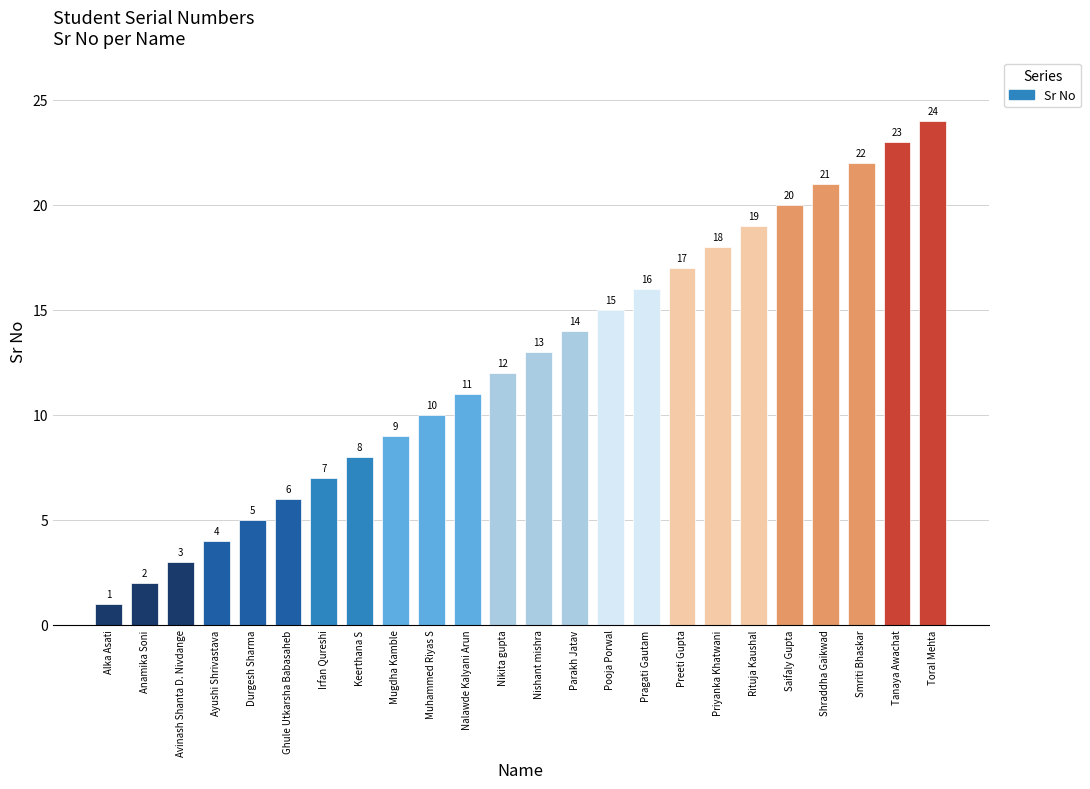

How many bars are there in total?

24